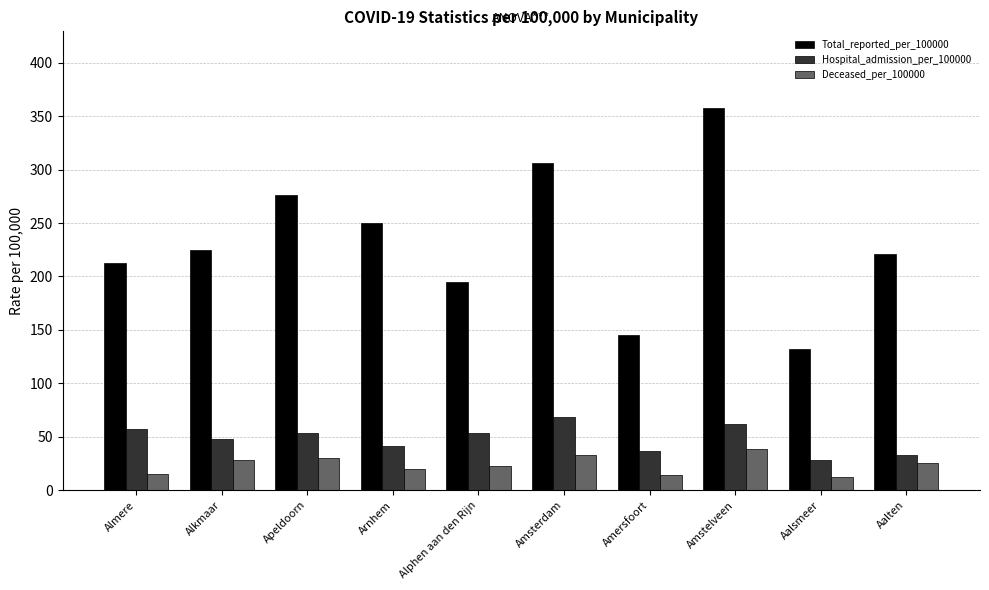

Which series has the largest range (max minus min)?

Total_reported_per_100000